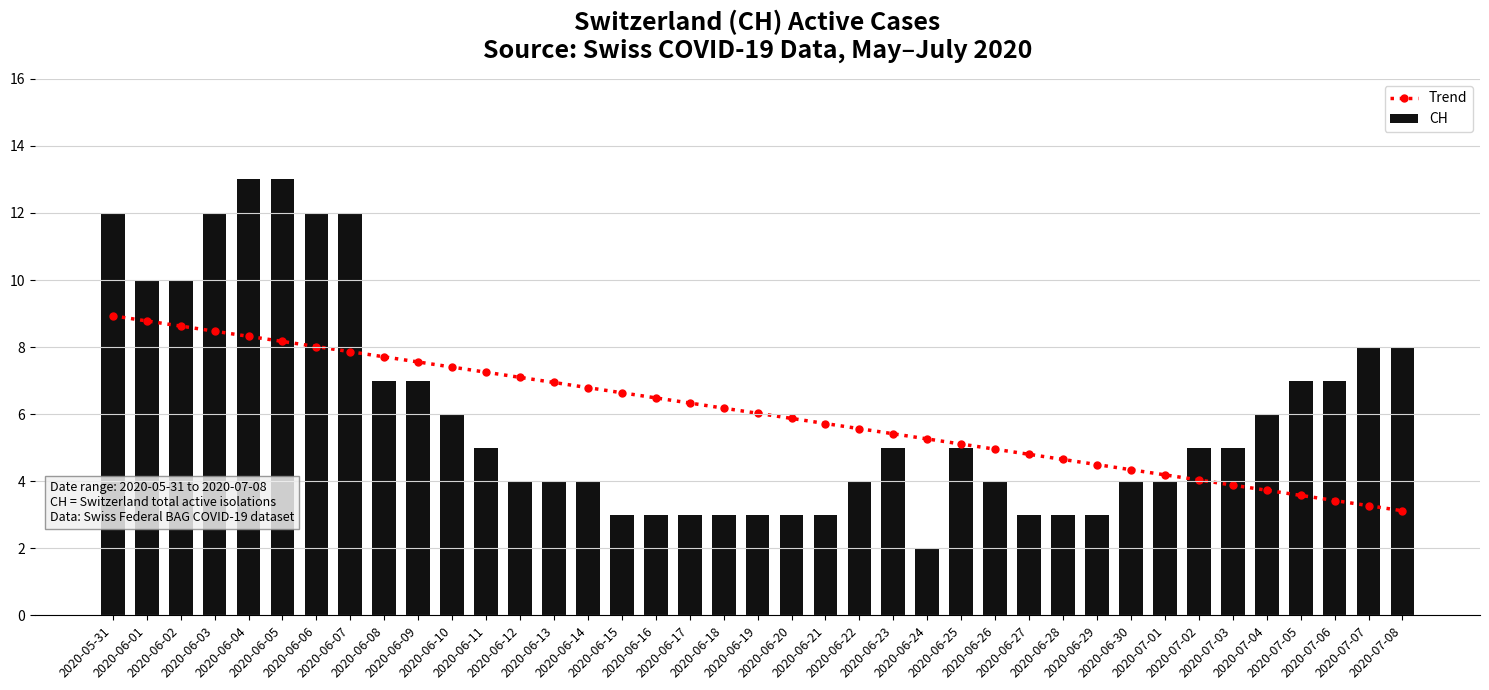

What are all the series names shown in the legend?

Trend, CH